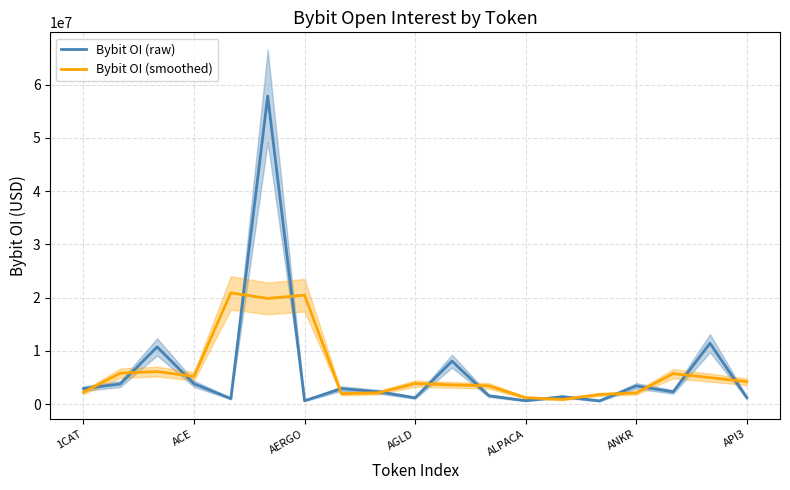

After their last crossing, which series has the higher values: Bybit OI (smoothed) or Bybit OI (raw)?

Bybit OI (smoothed)